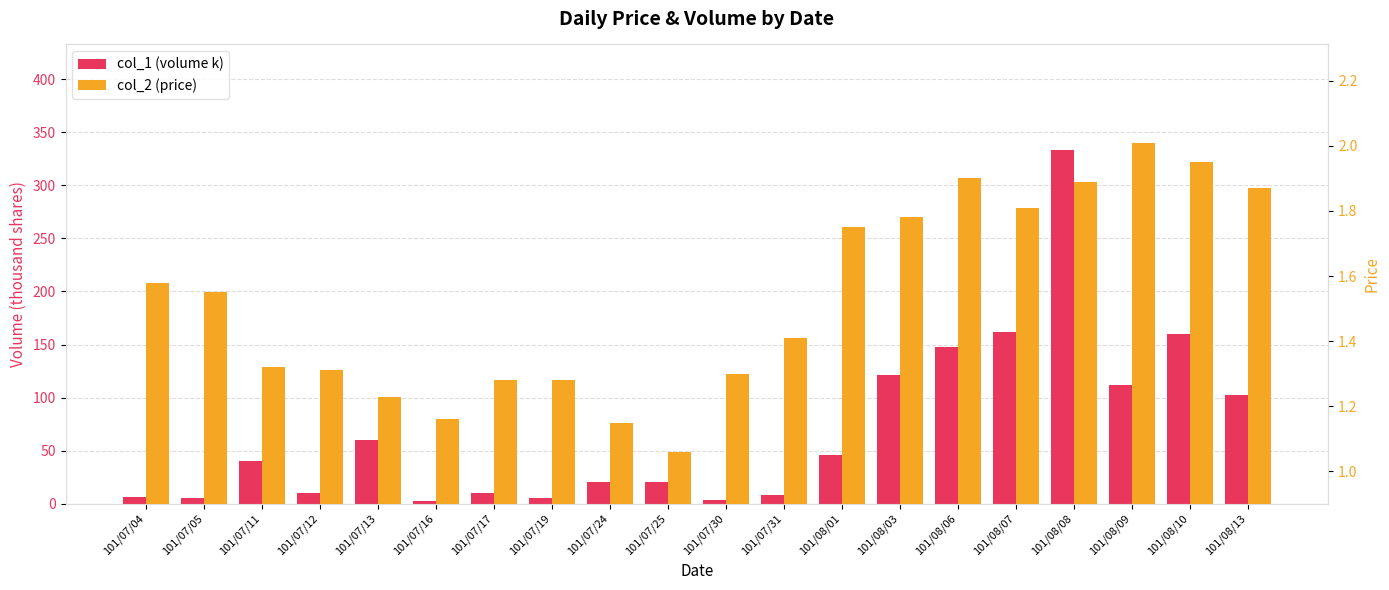

Reading left to right, list all the values displayed in this chart.

col_1 (volume k): 6.0	5.0	40.0	10.0	60.0	2.0	10.0	5.0	20.0	20.0	3.0	8.0	46.0	121.0	148.0	162.0	333.0	112.0	160.0	102.0
col_2 (price): 1.6	1.6	1.3	1.3	1.2	1.2	1.3	1.3	1.1	1.1	1.3	1.4	1.8	1.8	1.9	1.8	1.9	2.0	1.9	1.9